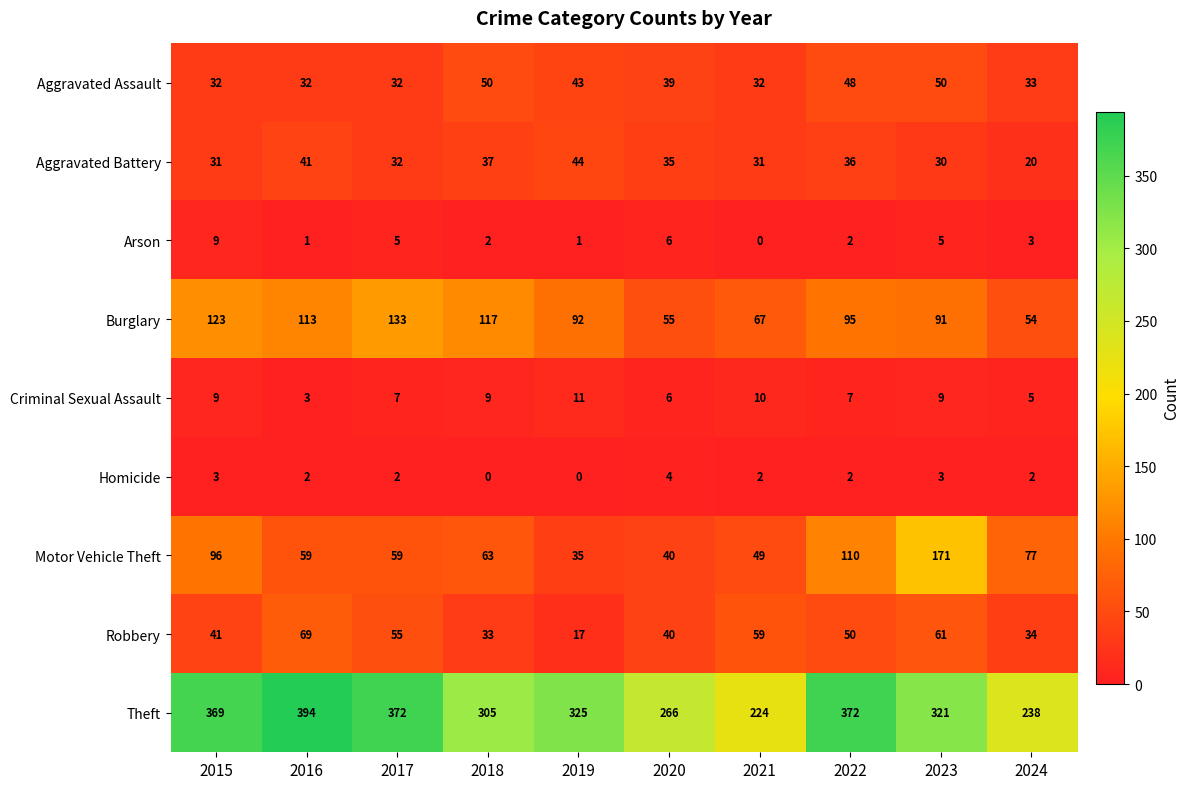

At 2018, list the series in order from smallest to largest.

Homicide, Arson, Criminal Sexual Assault, Robbery, Aggravated Battery, Aggravated Assault, Motor Vehicle Theft, Burglary, Theft